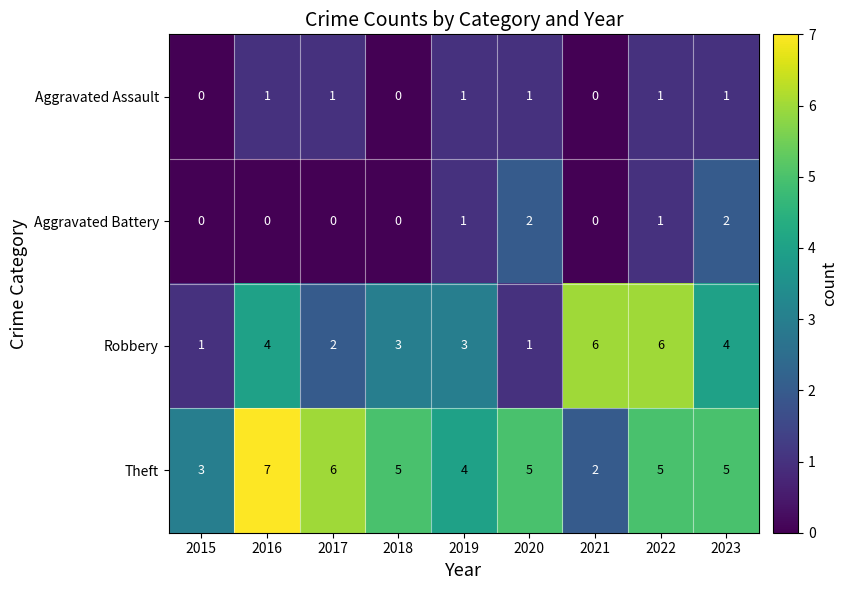

How many distinct data groups are displayed?

4